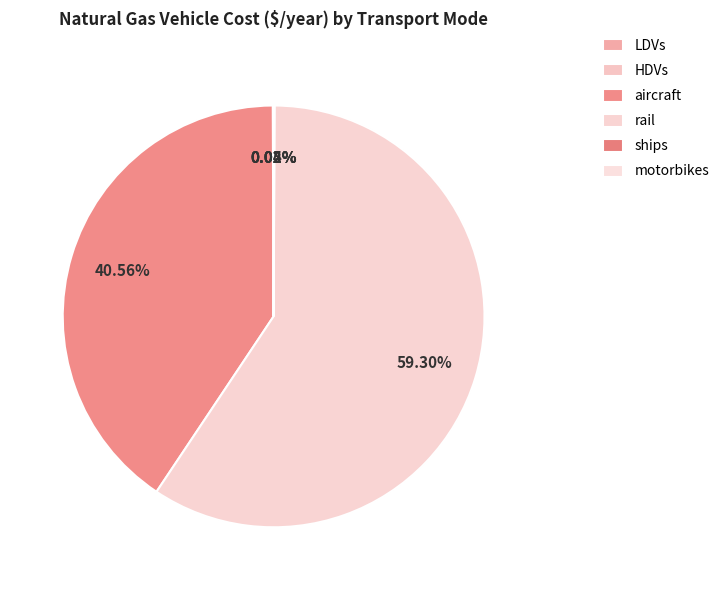

What percentage is the aircraft slice, to the nearest percent?

41%